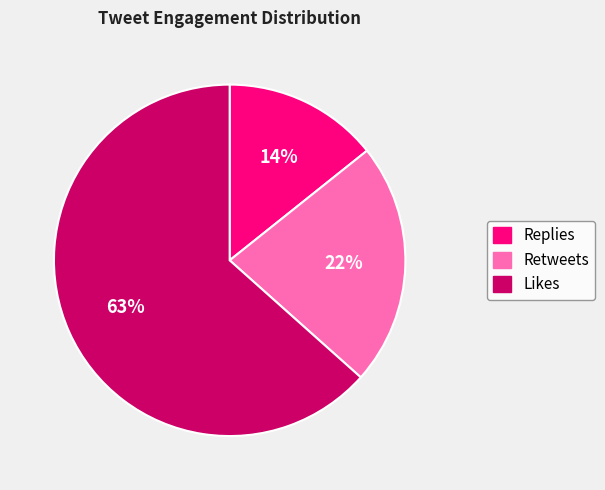

To the nearest percent, what portion does Retweets represent?

22%